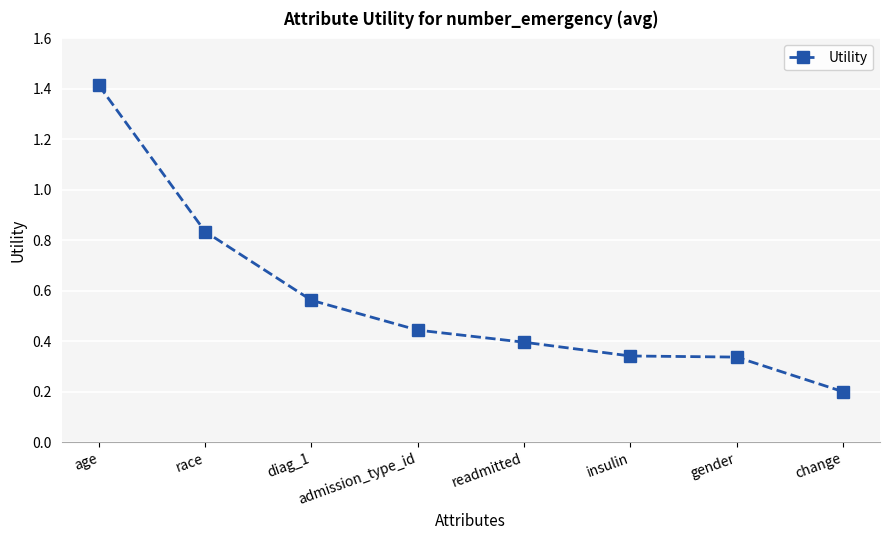

What is the greatest value displayed?

1.4